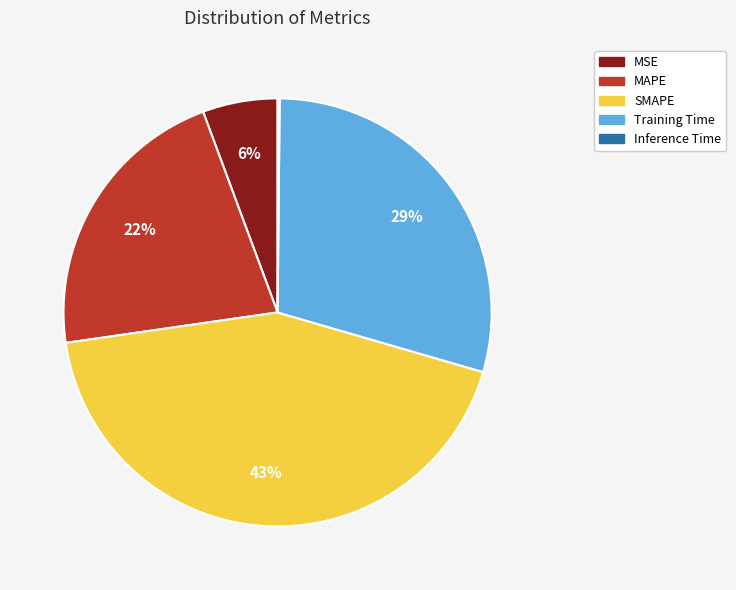

The Training Time slice represents 15% of the pie. True or false?

False